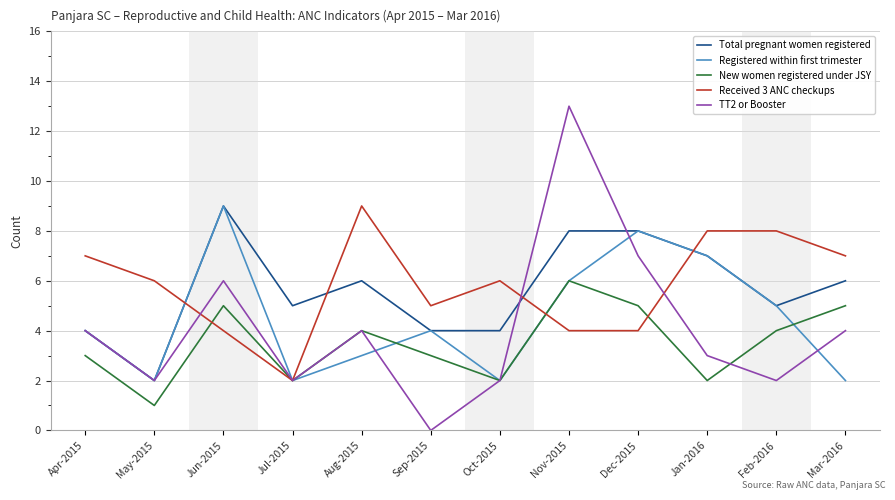

Is this an area chart (filled region under the line)?

No